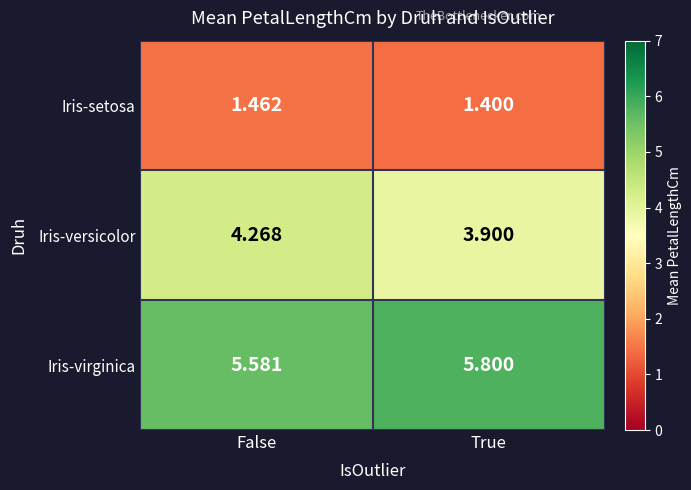

Where does the Iris-versicolor series first go above 4?

False